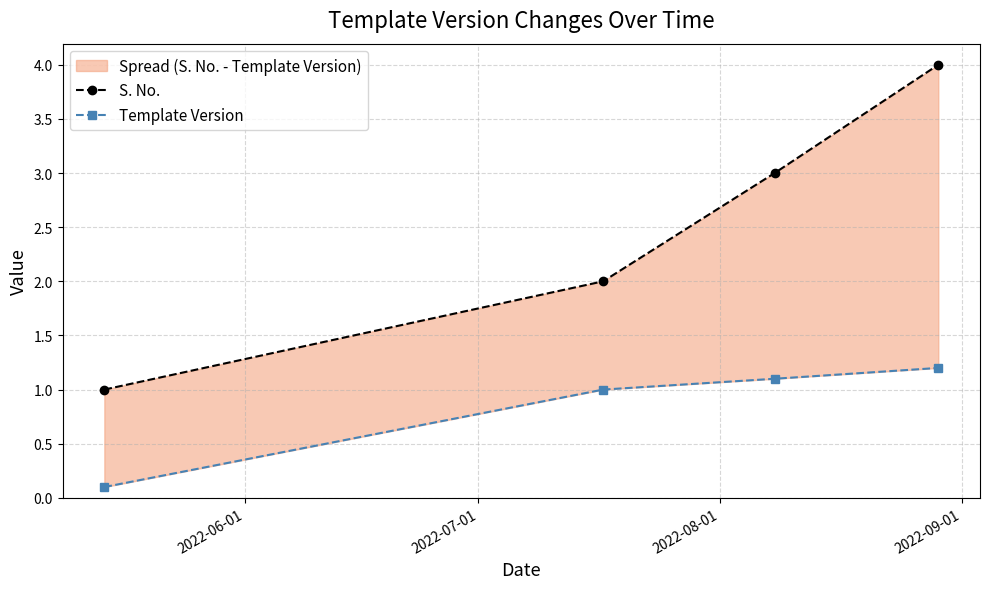

True or false: Template Version and S. No. intersect in this chart.

False